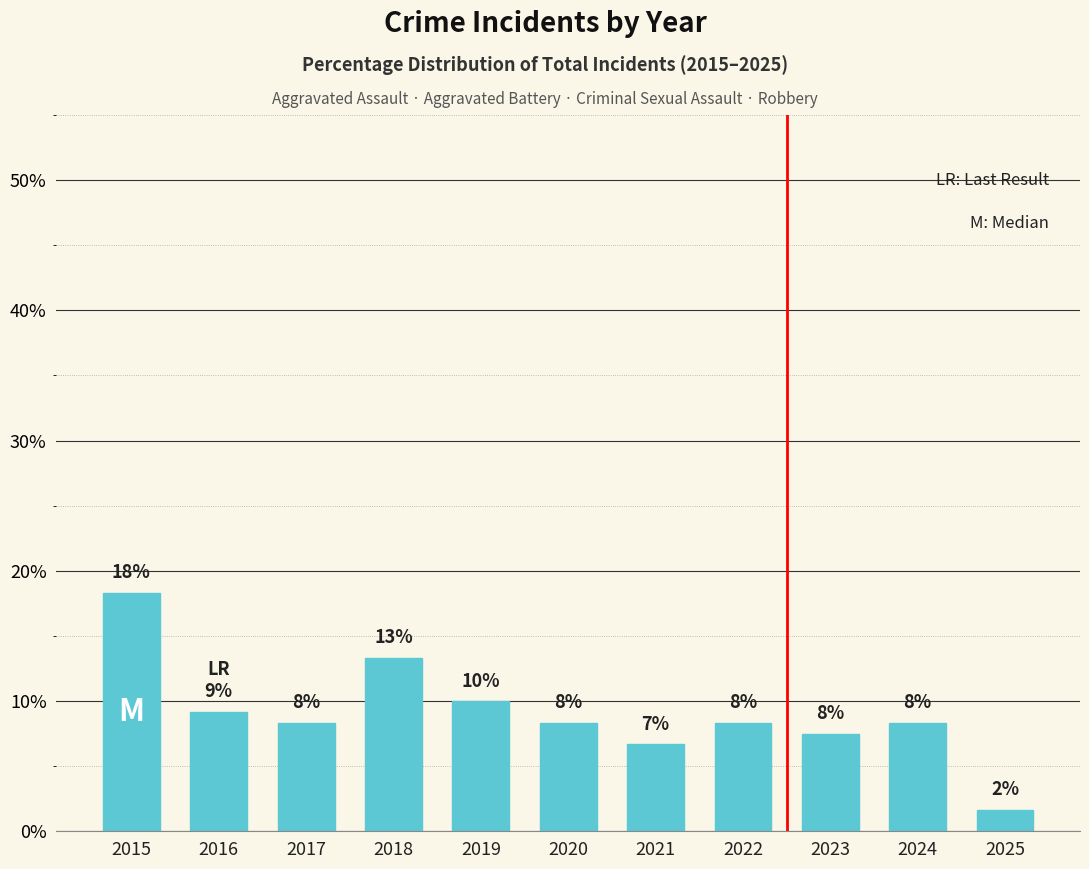

How many bars are there in total?

11